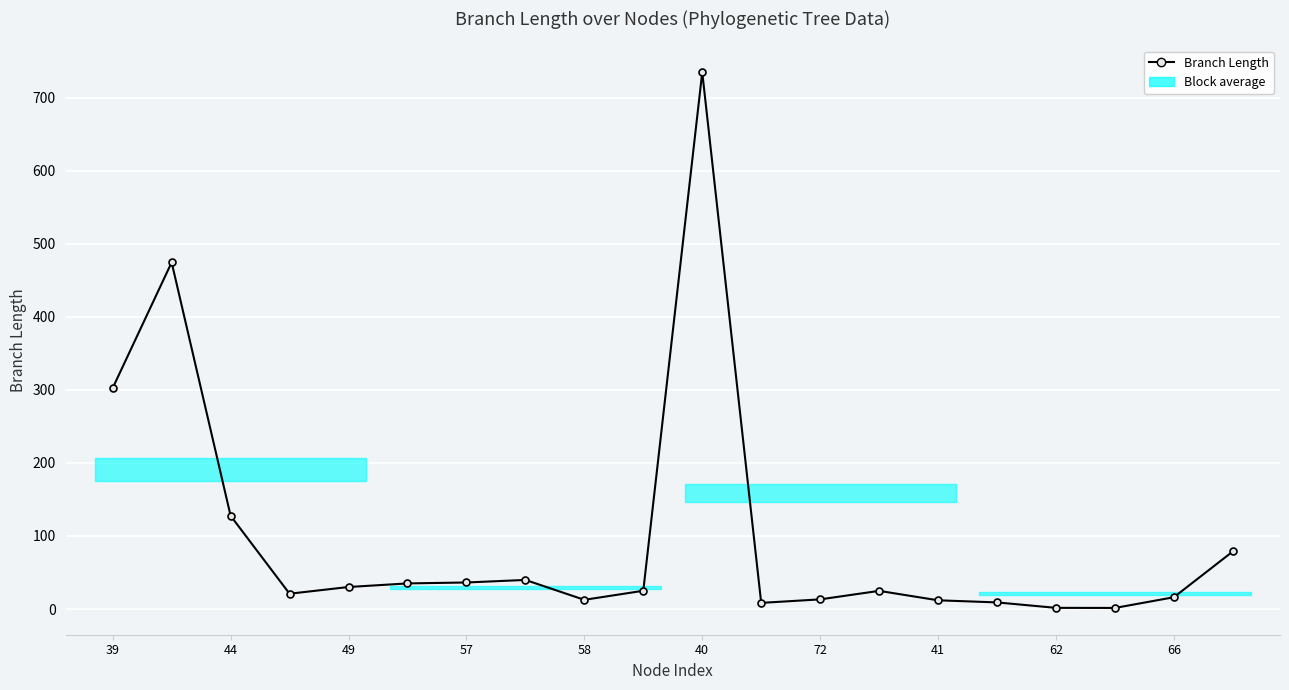

At which label is the value closest to 368?

39